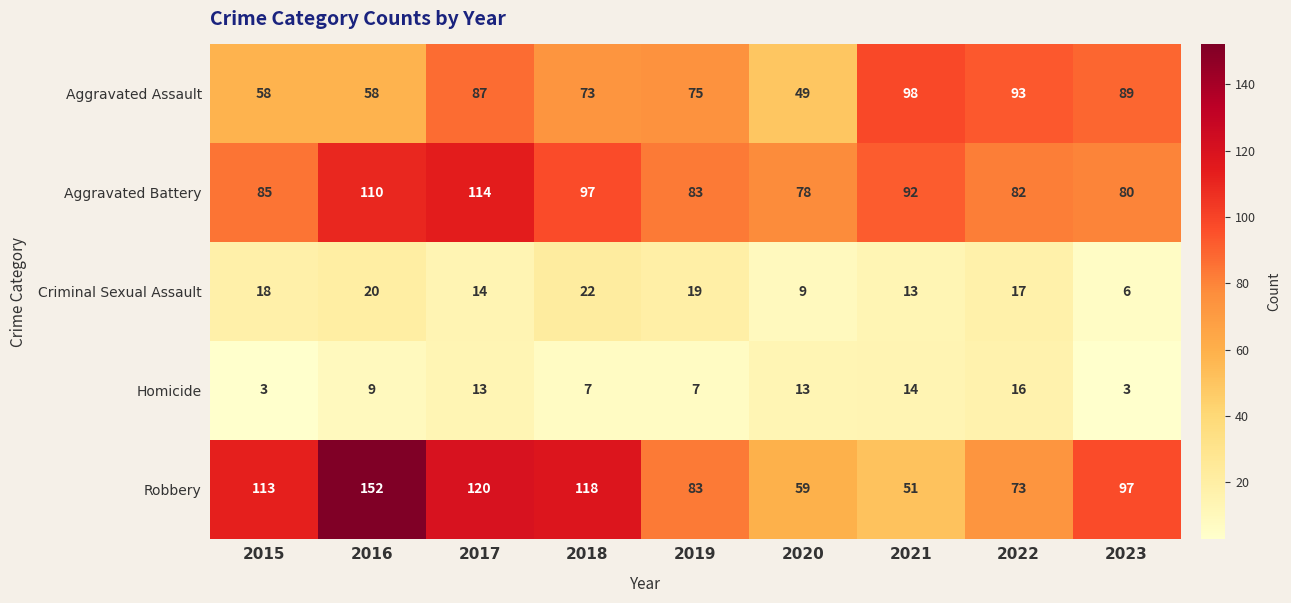

What is the difference between the maximum and second lowest values in the Criminal Sexual Assault series?

13